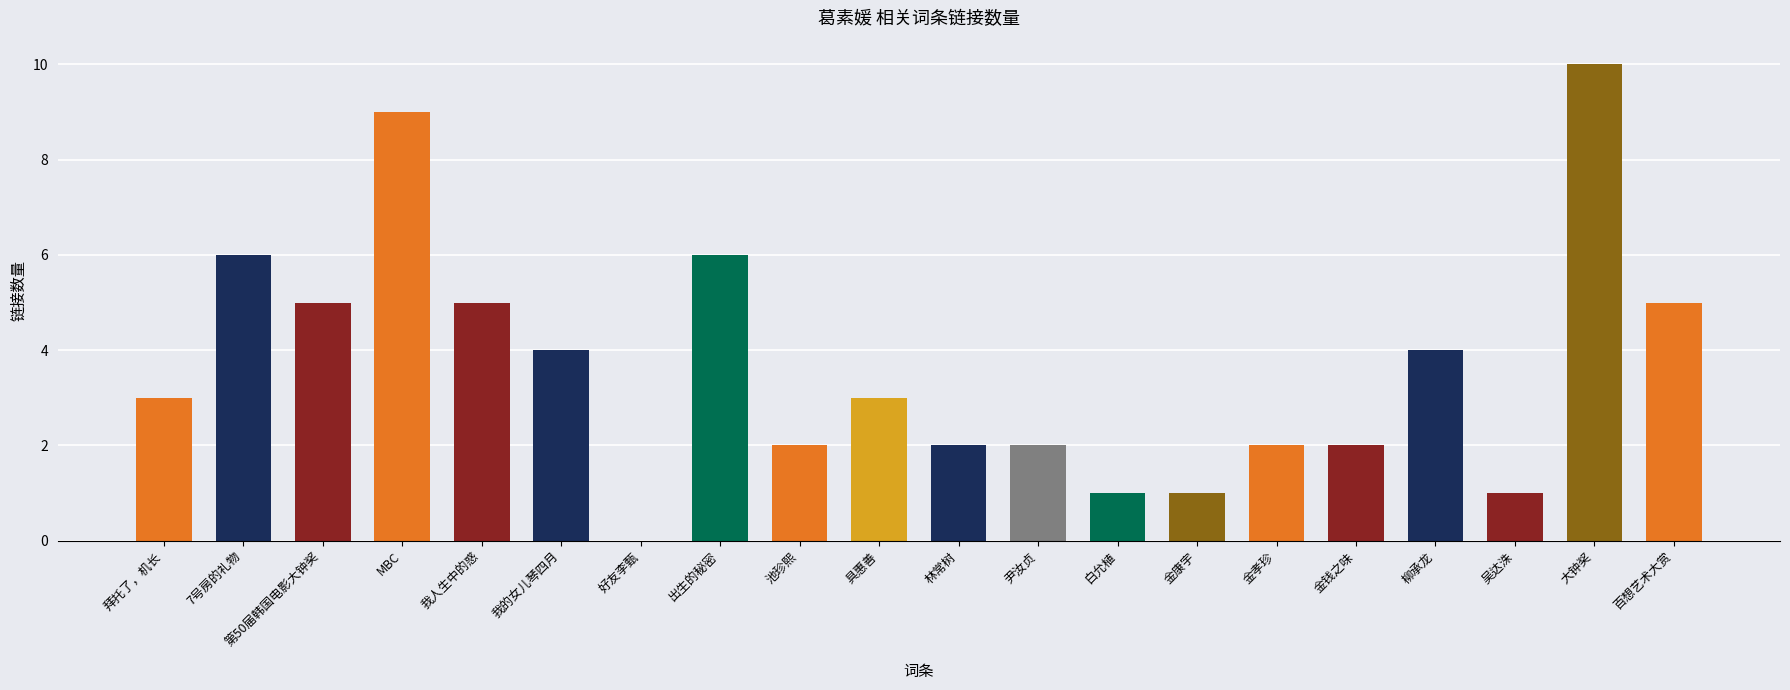

Count the values in the range 2 to 5.

12